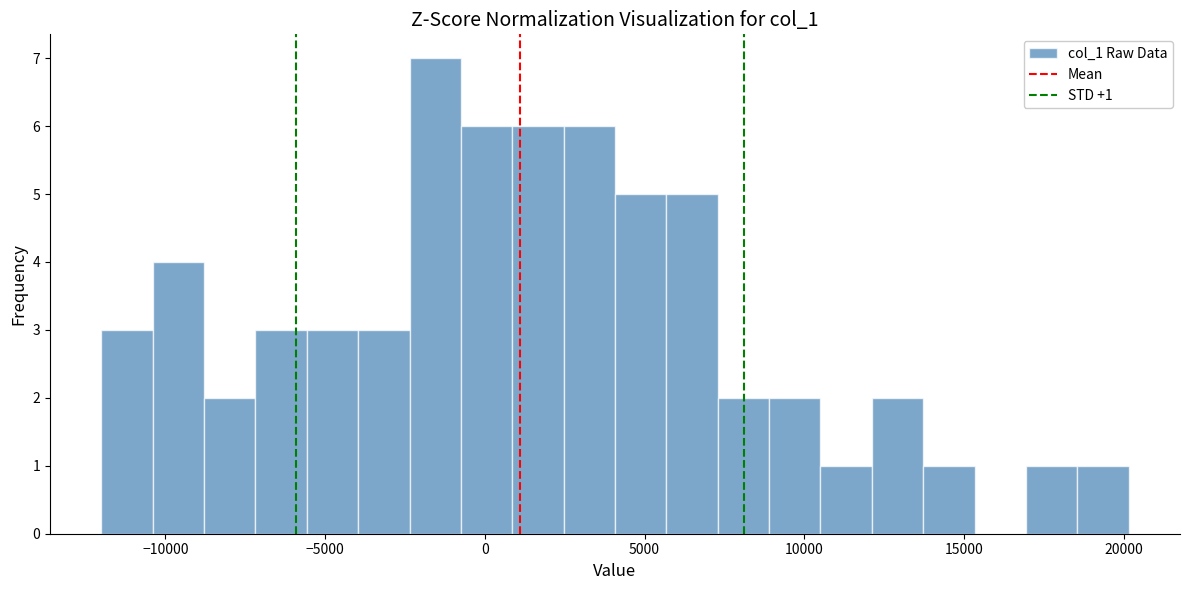

Around what value on the x-axis is the tallest bar? Give the approximate position of its centre, as read against the axis.

-1500